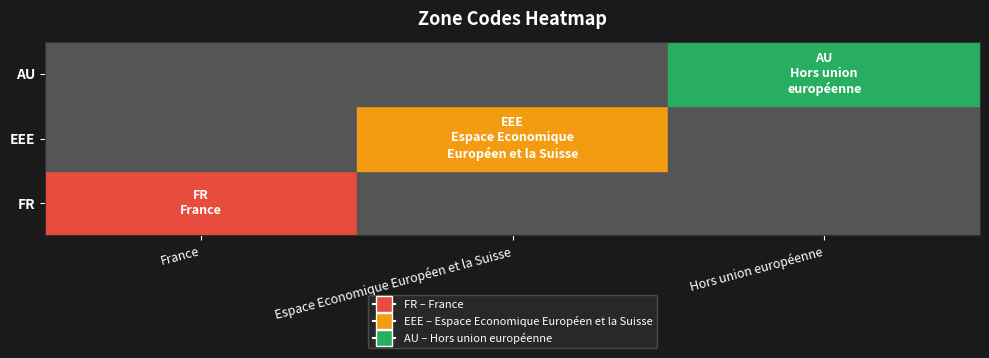

What is the total value across all series at France?

1